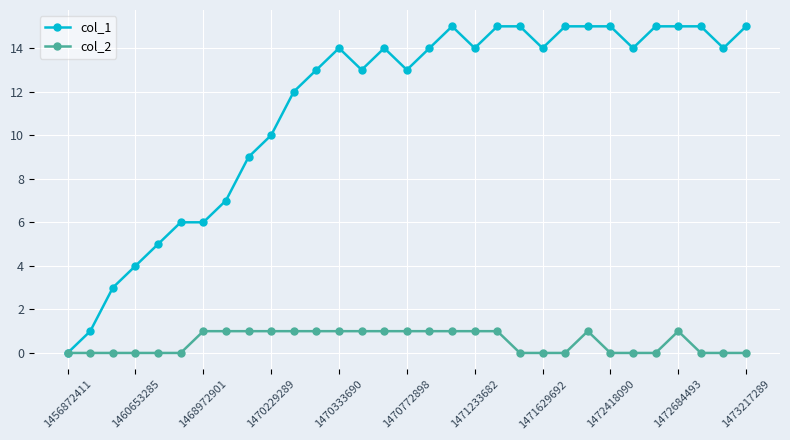

True or false: col_2 has more than 1 points higher than both neighbors.

True